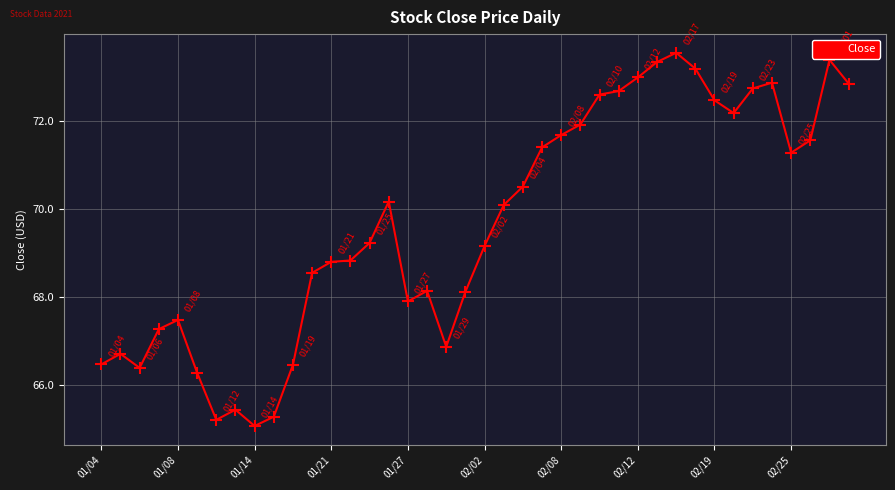

What is the difference between the maximum and minimum values?

8.5